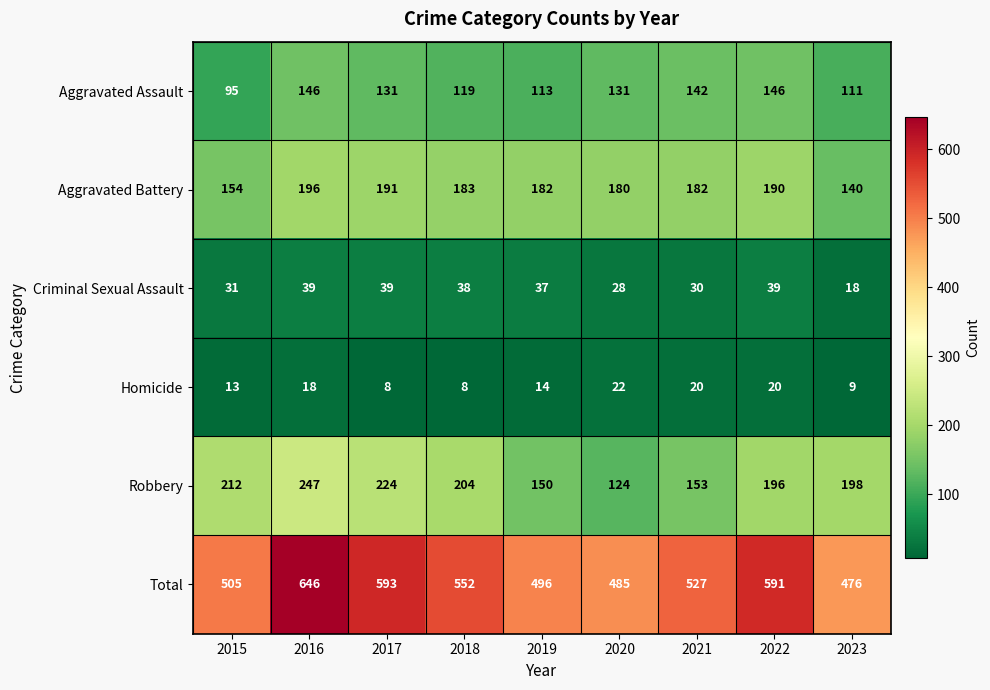

What is the sum of the Criminal Sexual Assault values at 2016 and 2017?

78